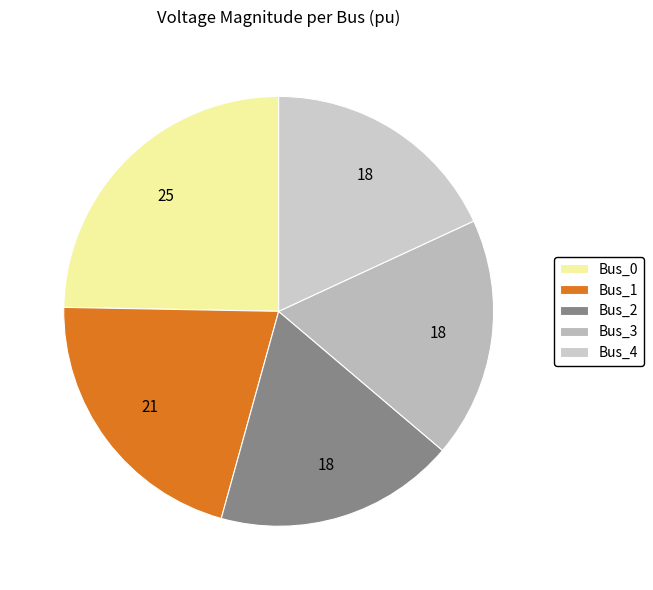

How many slices are in this pie chart?

5